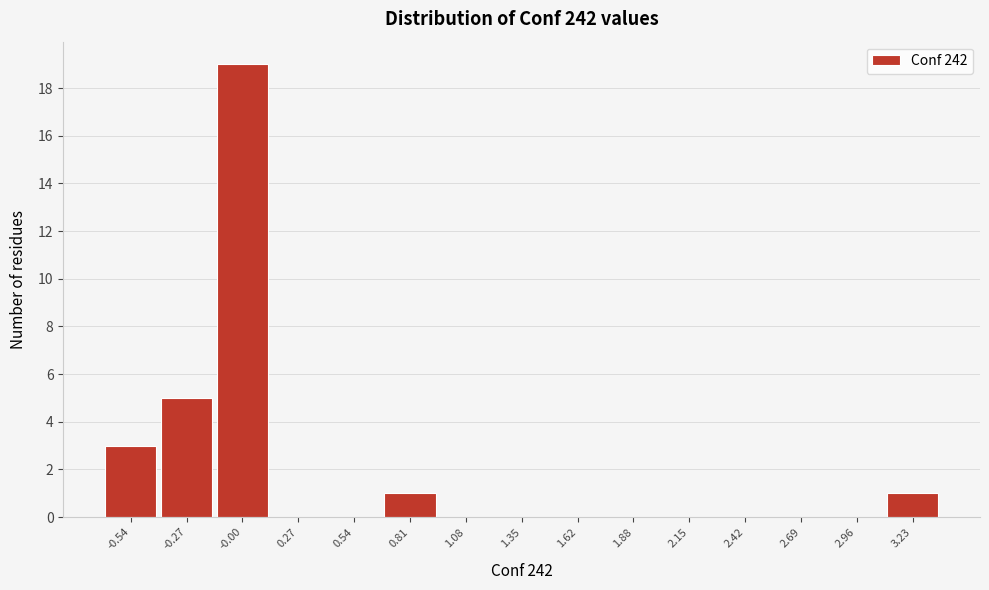

Reading left to right, transcribe this chart: for each bar, give the range it covers on the x-axis and its height. Neither the bar edges nor the heights are printed on the chart, so give them approximately, as read against the axes.

-0.65 to -0.40: 3
-0.40 to -0.15: 5
-0.15 to 0.15: 19
0.15 to 0.40: 0
0.40 to 0.65: 0
0.65 to 0.95: 1
0.95 to 1.20: 0
1.20 to 1.50: 0
1.50 to 1.75: 0
1.75 to 2.00: 0
2.00 to 2.30: 0
2.30 to 2.55: 0
2.55 to 2.85: 0
2.85 to 3.10: 0
3.10 to 3.35: 1